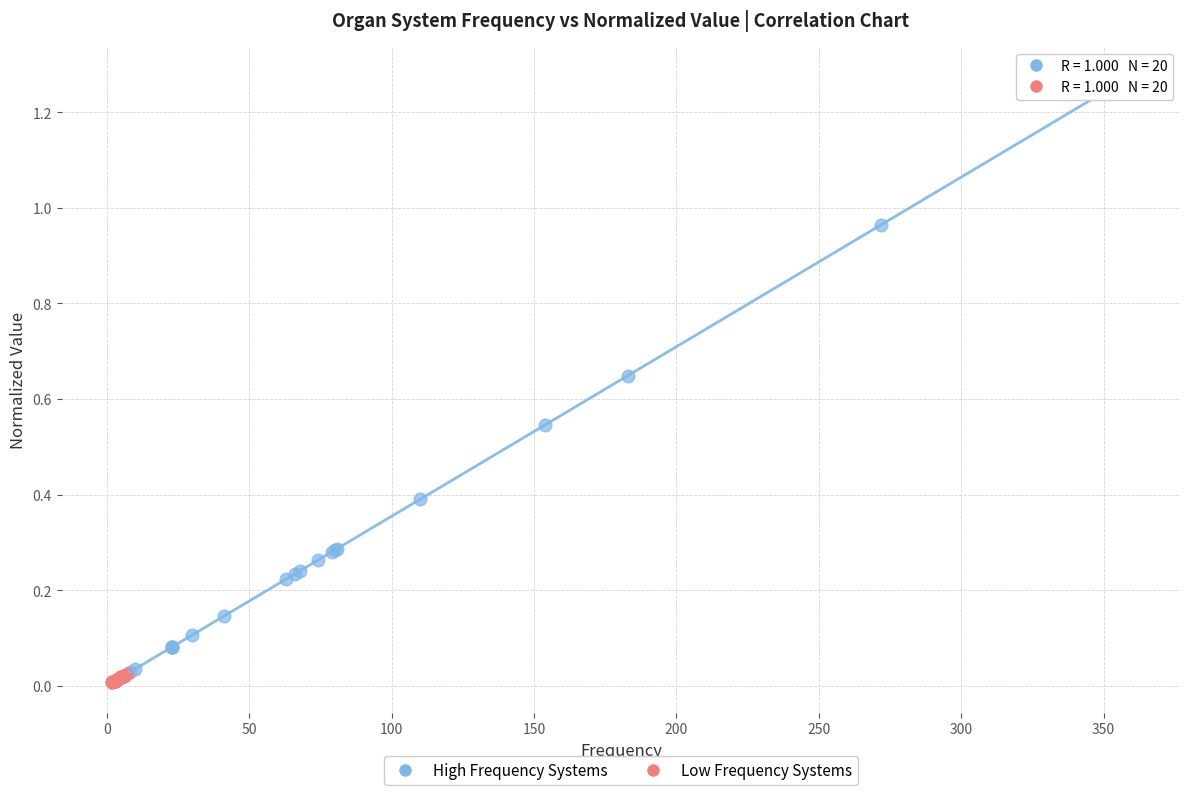

Which series contains the lowest Y value?

Low Frequency Systems